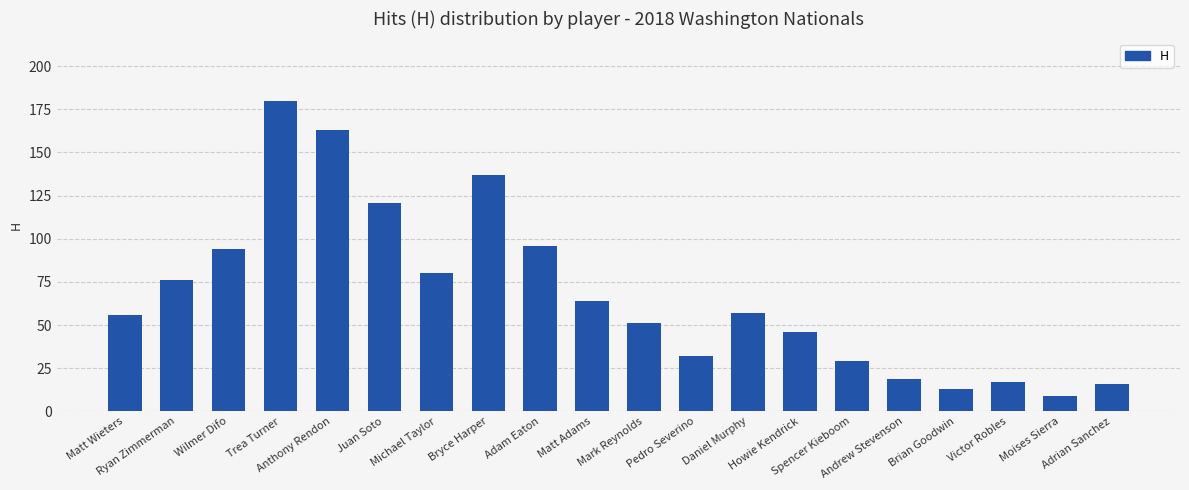

What is the sum of all values?

1356